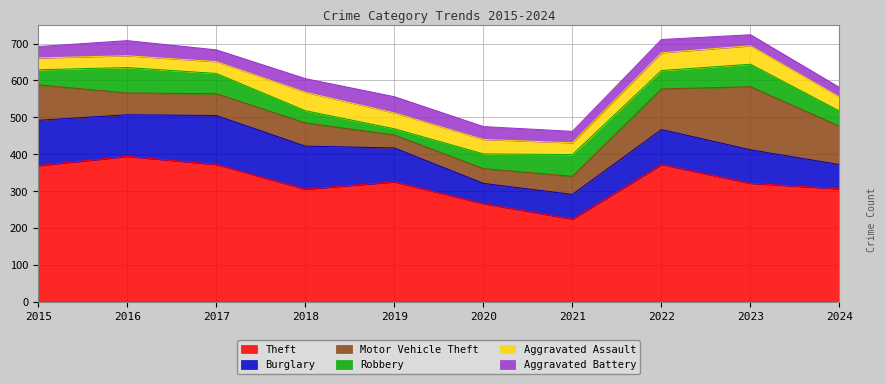

How many data points in Motor Vehicle Theft are above 63?

4